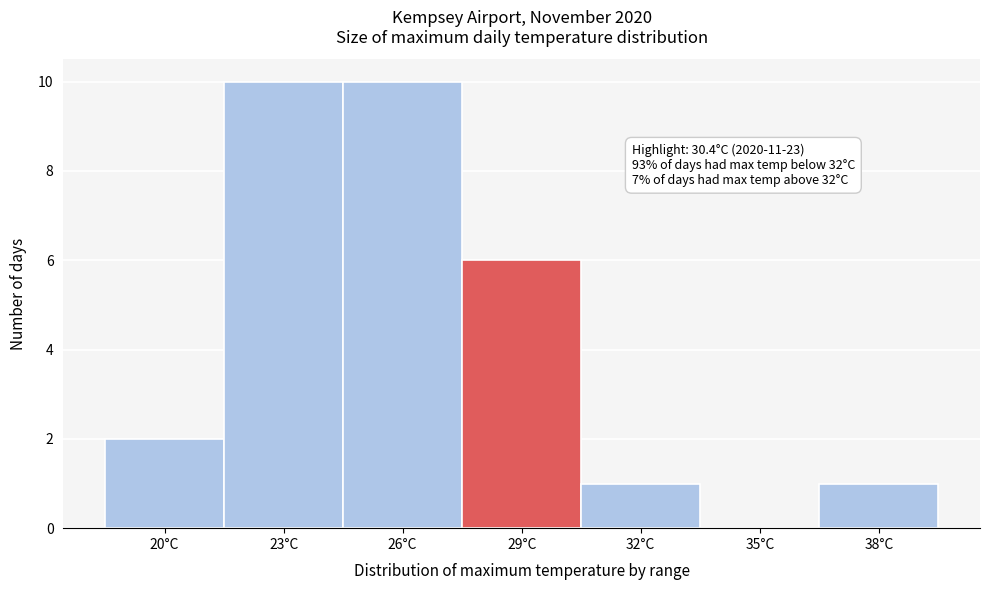

Reading left to right, transcribe all the data shown in this chart.

20°C=2	23°C=10	26°C=10	29°C=6	32°C=1	35°C=0	38°C=1